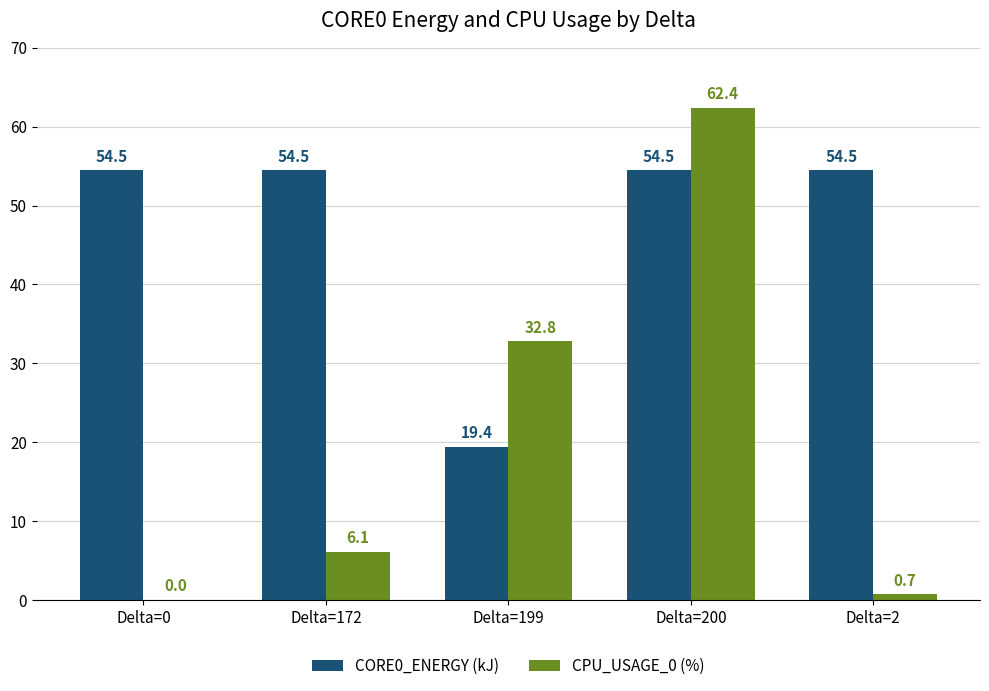

What value does the CPU_USAGE_0 (%) series have at Delta=199?

32.8